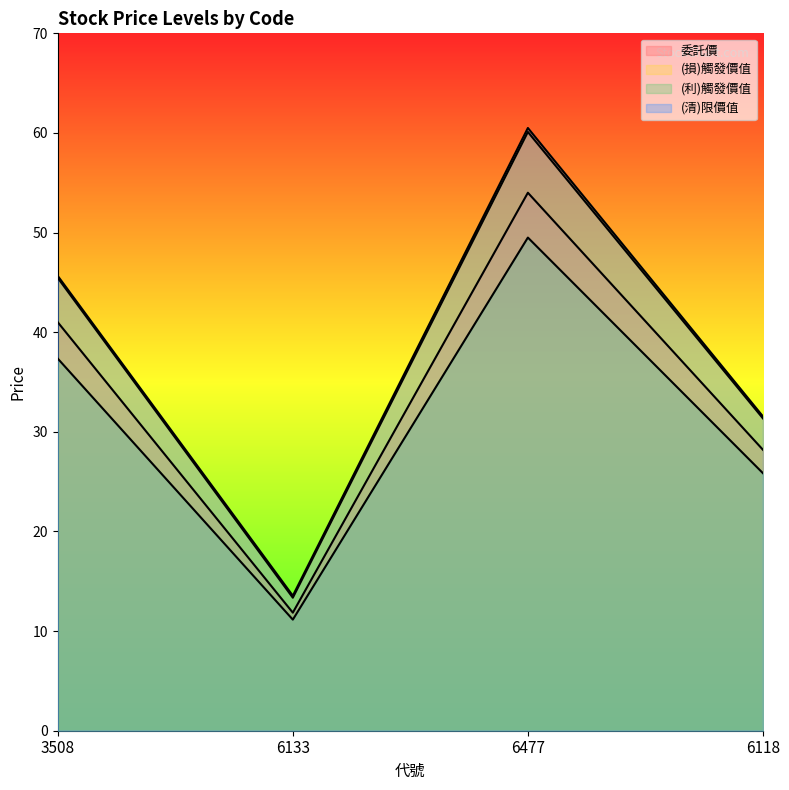

What is the sum of all (利)觸發價值 line values?

123.9